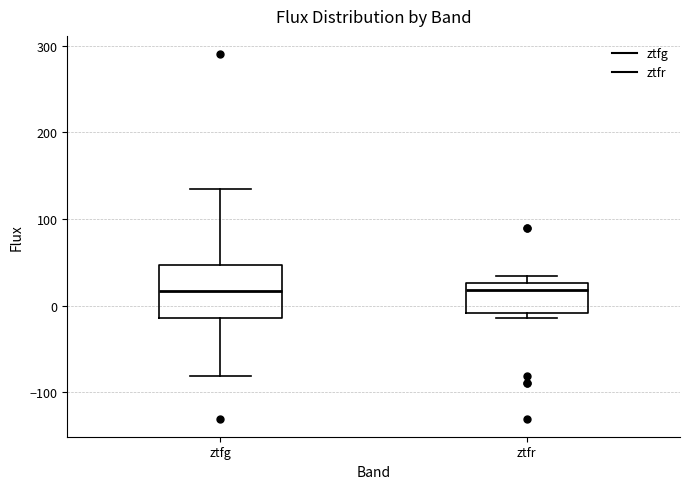

Reading left to right, read every box against the y-axis: the position of its median line, the range the box covers, and the ends of its whiskers. The values are not printed on the chart, so give them approximately, as read against the axis.

ztfg: median 20, box -10 to 50, whiskers -80 to 130
ztfr: median 20, box -10 to 30, whiskers -10 (just below the box's lower edge) to 30 (just above the box's upper edge)